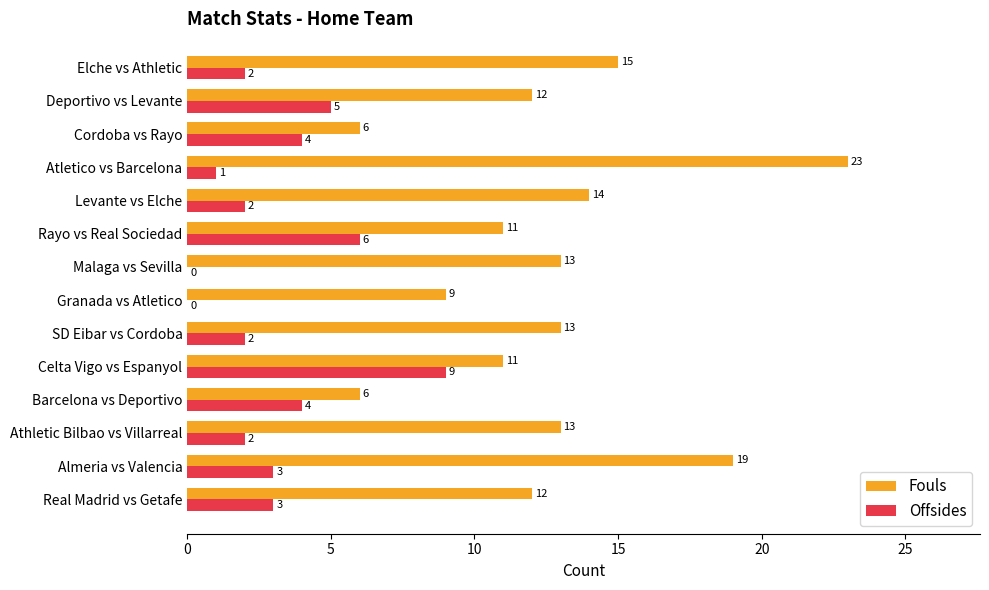

Where is Fouls nearest to the value 14?

Levante vs Elche